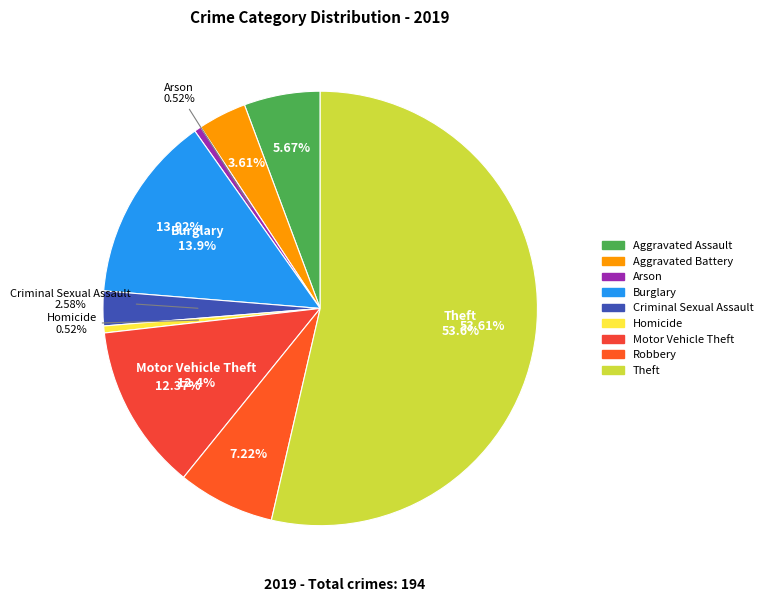

Is there a majority slice in this chart?

Yes